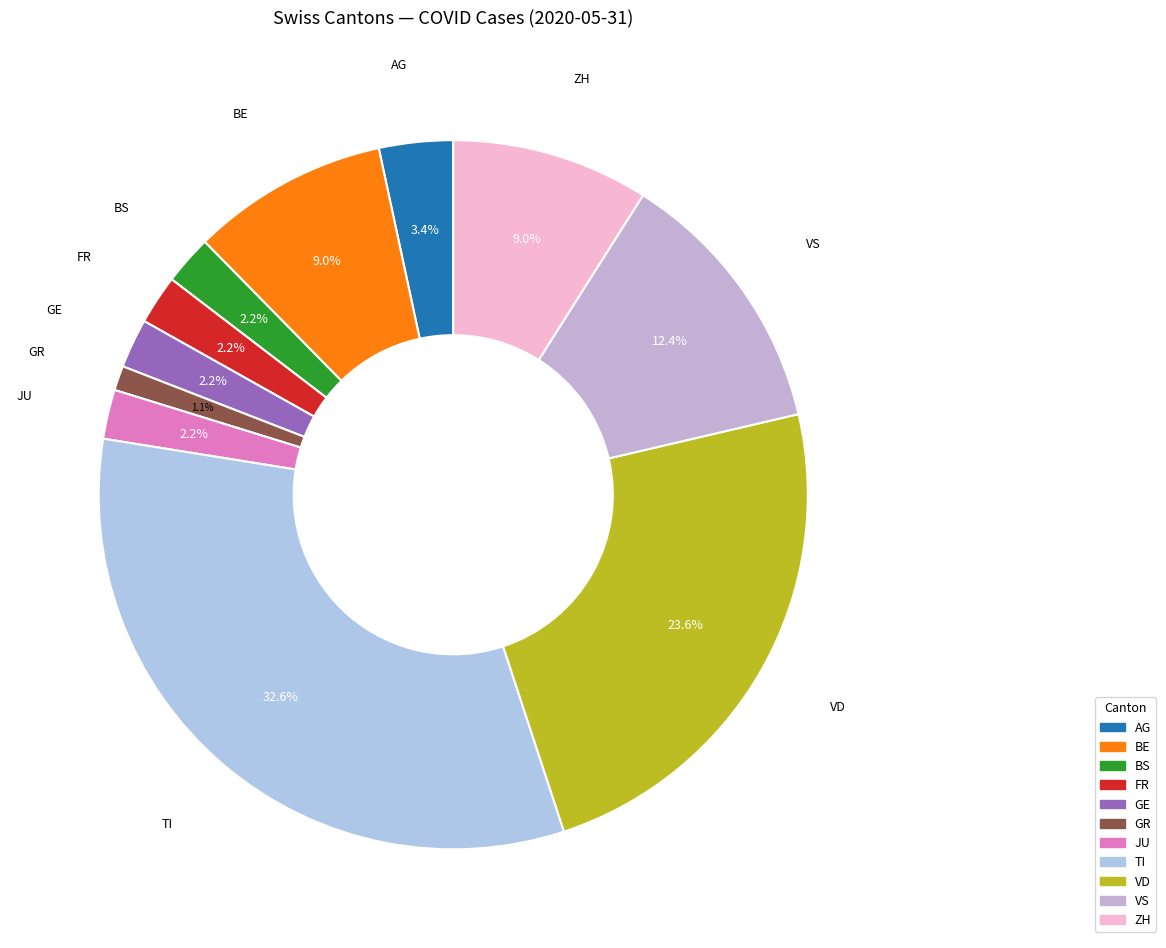

Does any single category account for the majority?

No